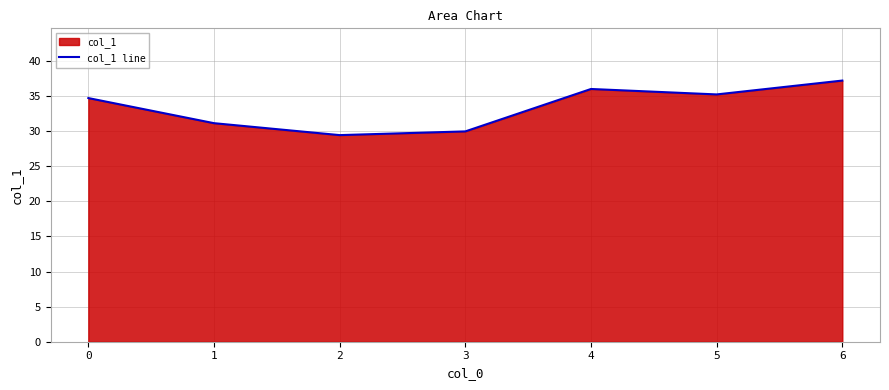

At which category does the data reach its first local peak?

4